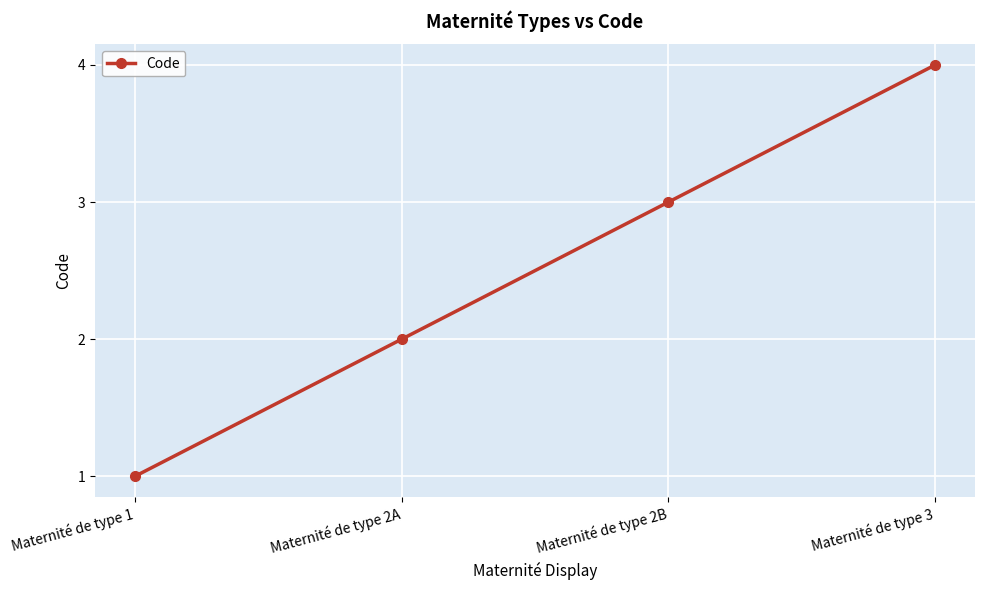

Read the value at Maternité de type 2B.

3